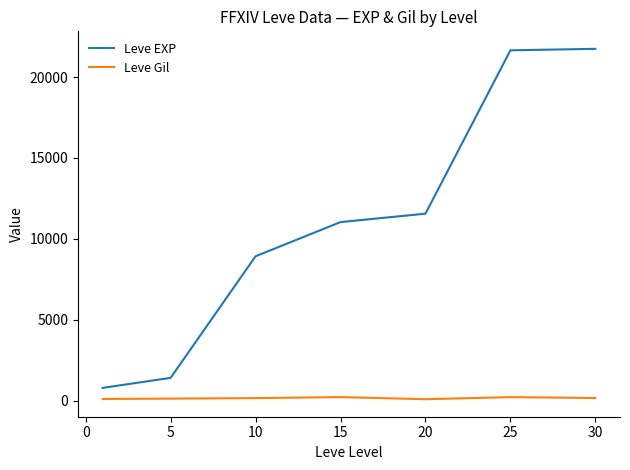

What is the average value of the Leve Gil series?

165